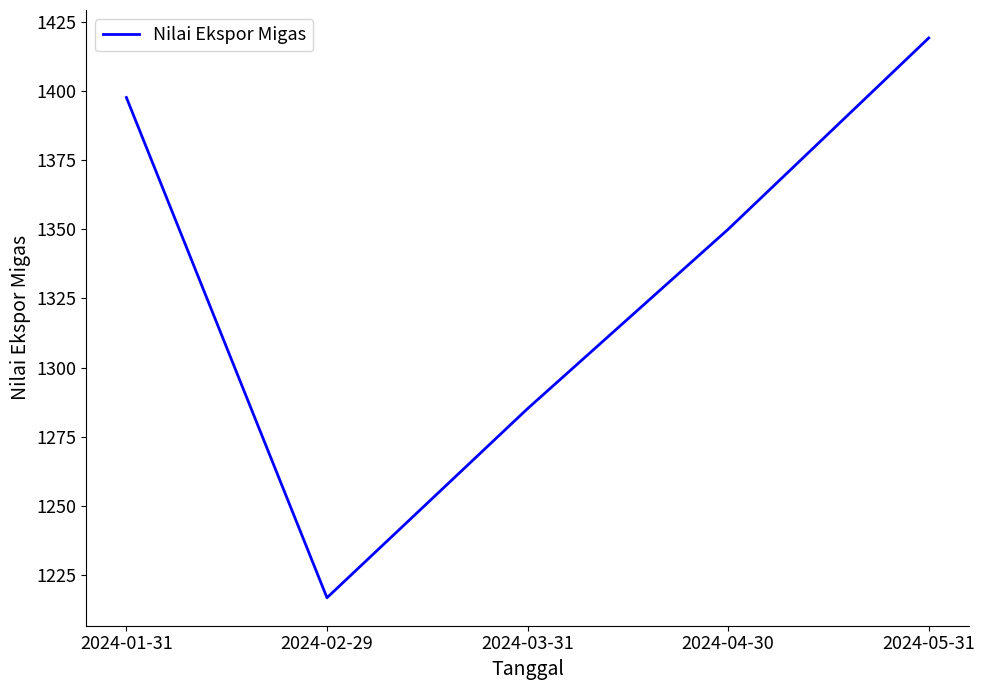

Between 2024-03-31 and 2024-04-30, which is larger?

2024-04-30